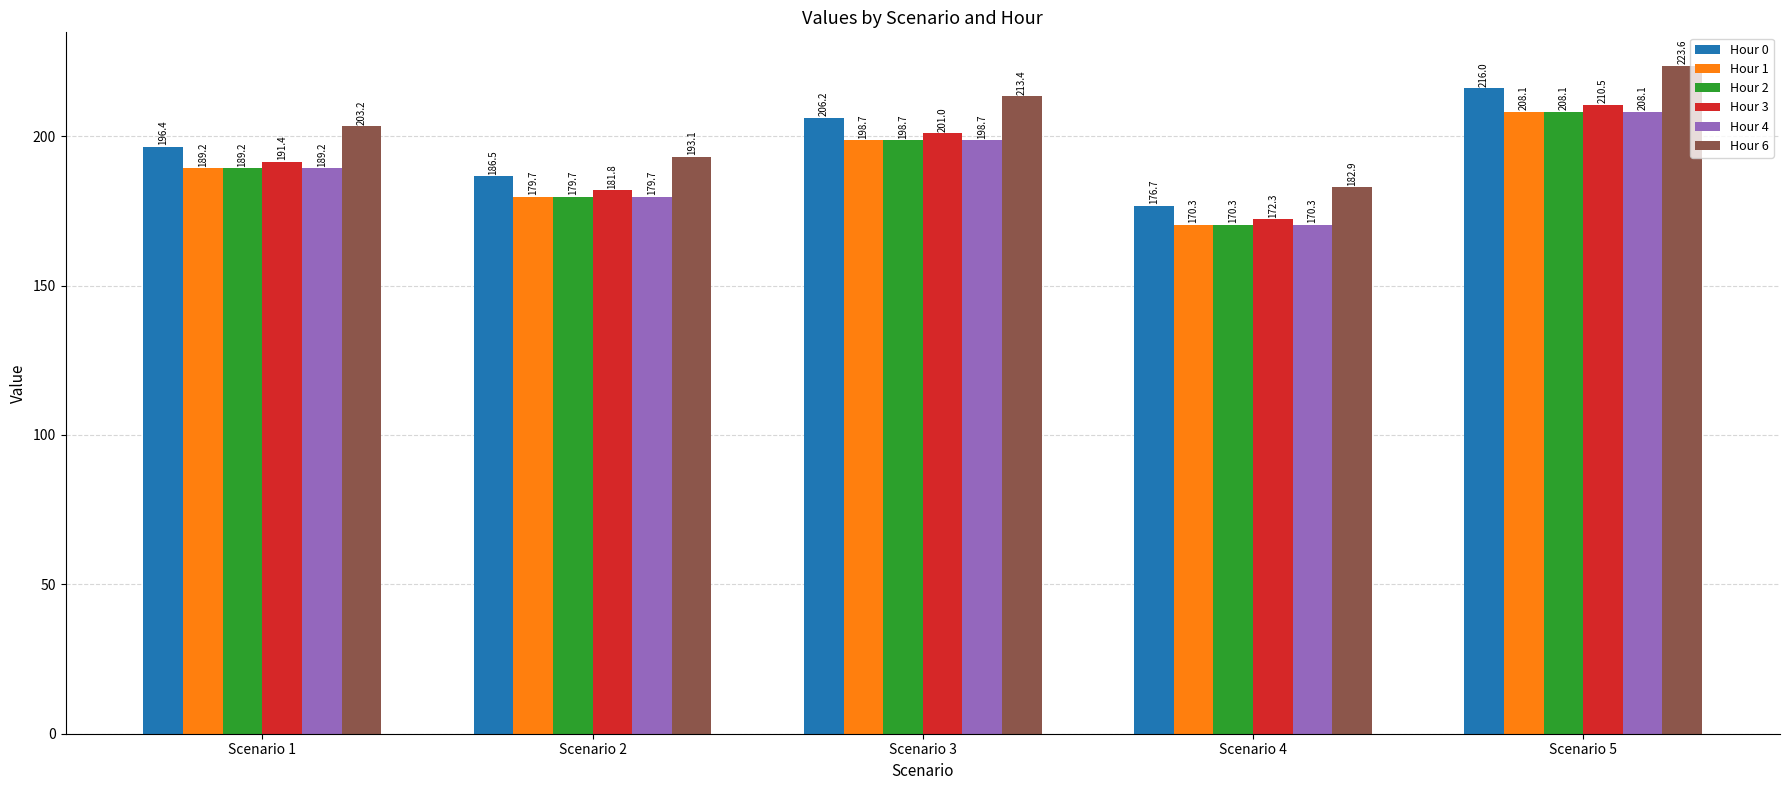

The value of Hour 0 at Scenario 5 is 78.1. True or false?

False